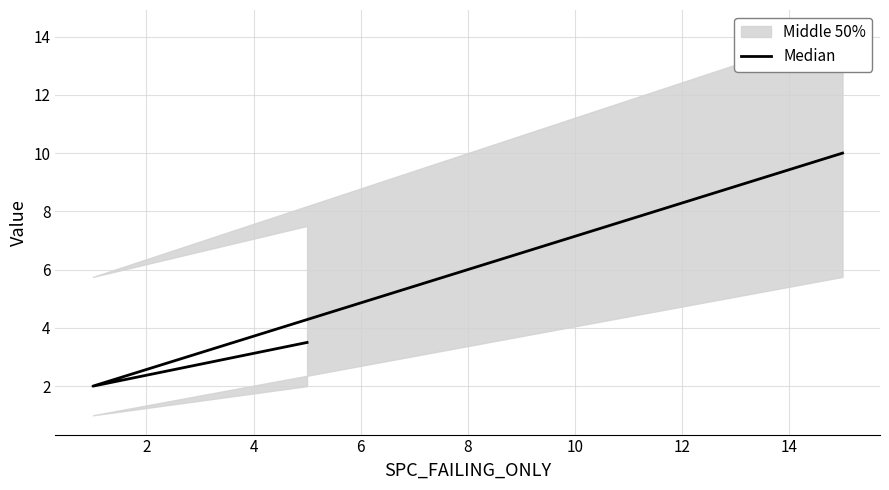

Does the chart have visible grid lines?

Yes